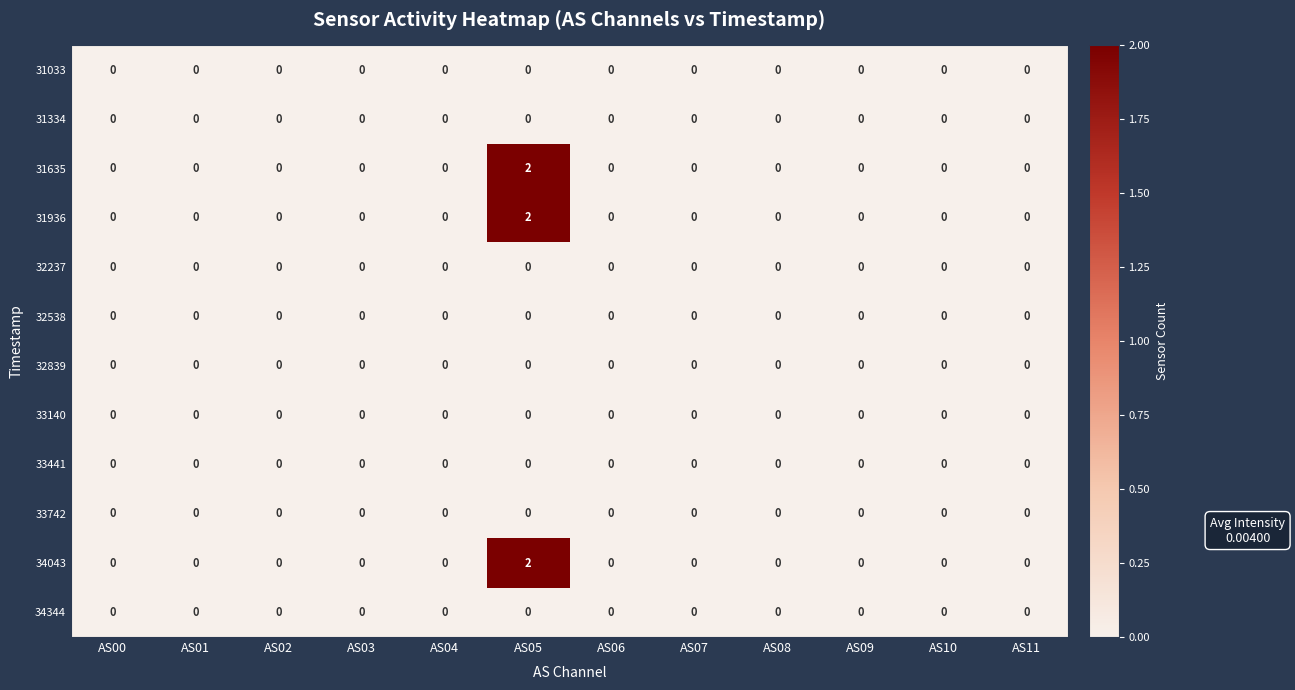

Count the 31635 values in the range 0 to 1.

11